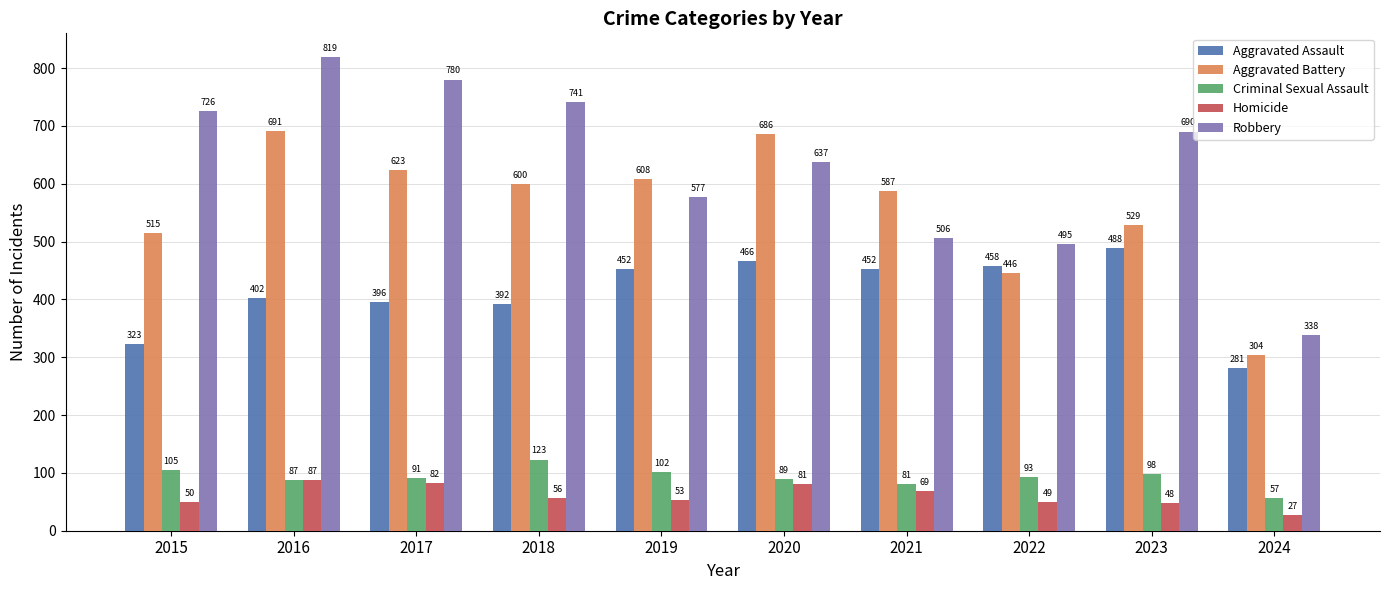

How many data points in Homicide are less than 56?

5